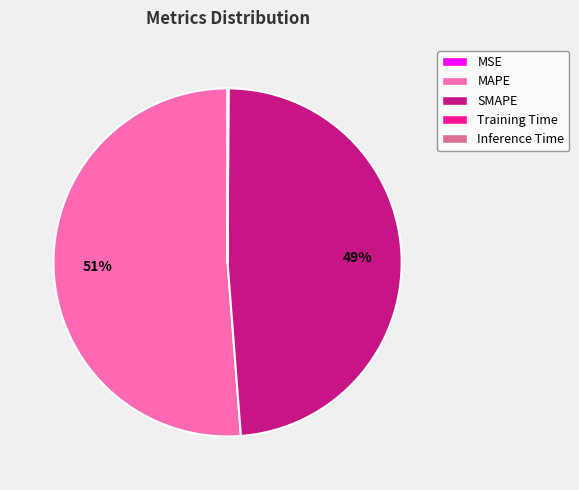

To the nearest percent, what is the average slice percentage?

20%